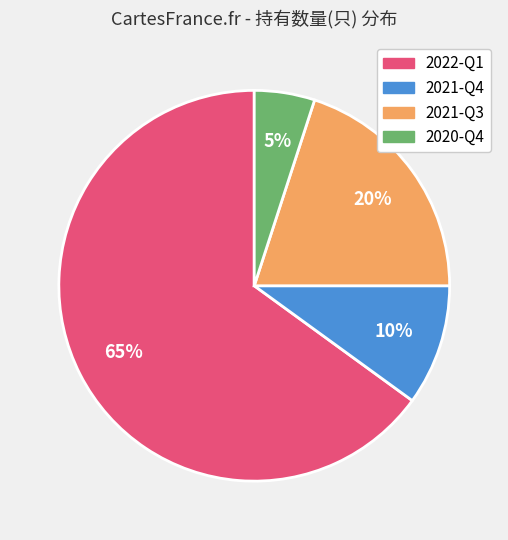

To the nearest percent, what portion does 2020-Q4 represent?

5%